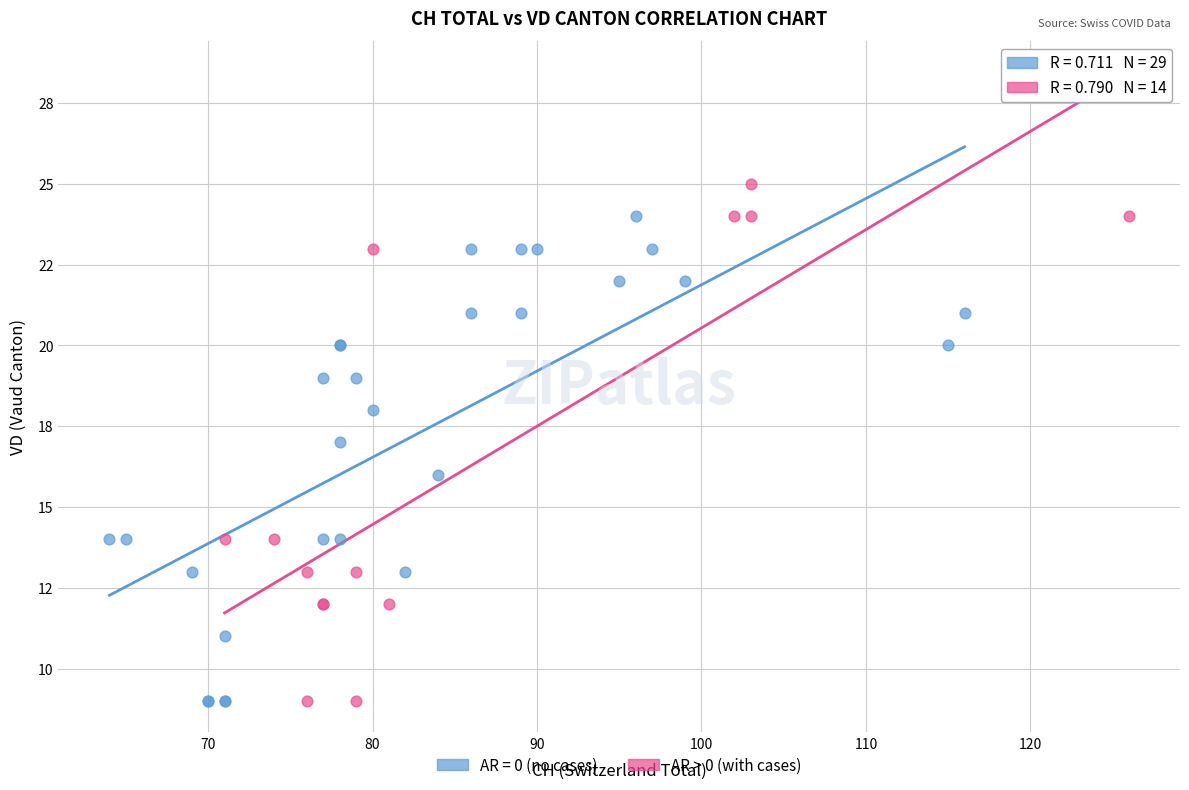

What are all the series names shown in the legend?

AR = 0 (no cases), AR > 0 (with cases)